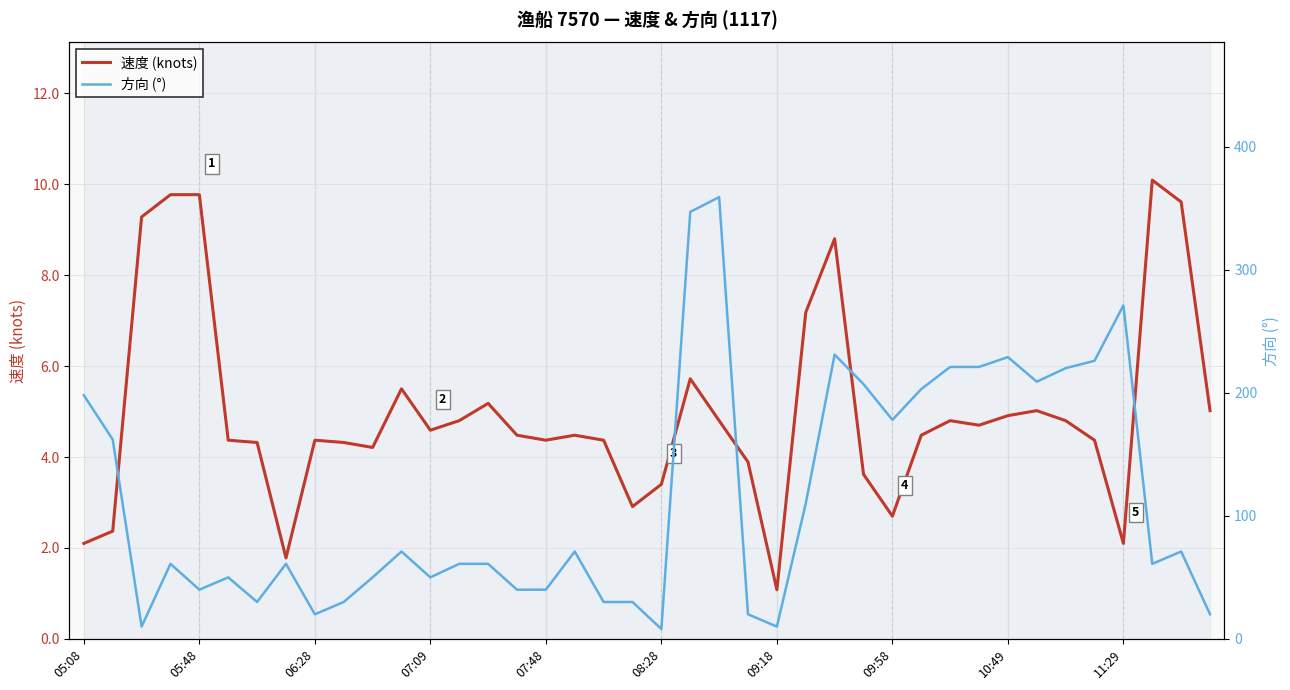

What is the lowest value of the 速度 (knots) series?

1.1